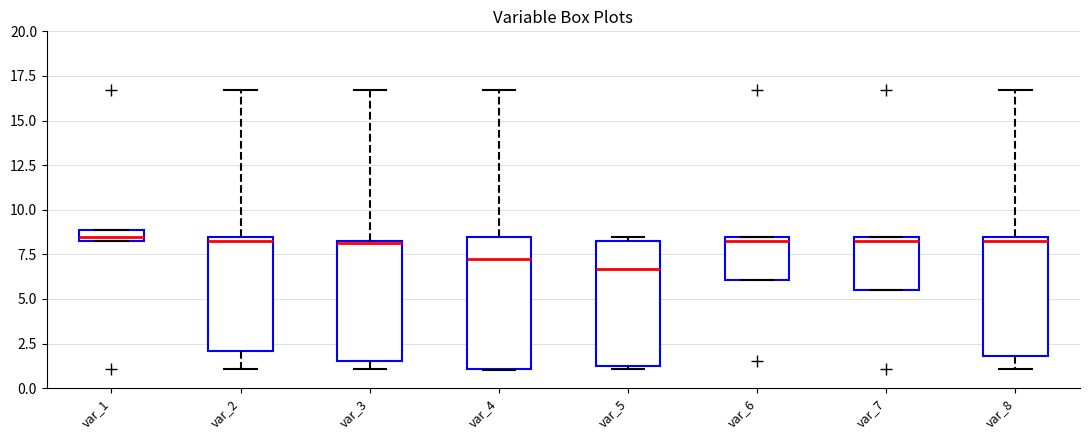

Where is the upper edge of the box for var_5 on the y-axis? The values are not printed on the chart, so give them approximately, as read against the axis.

8.5